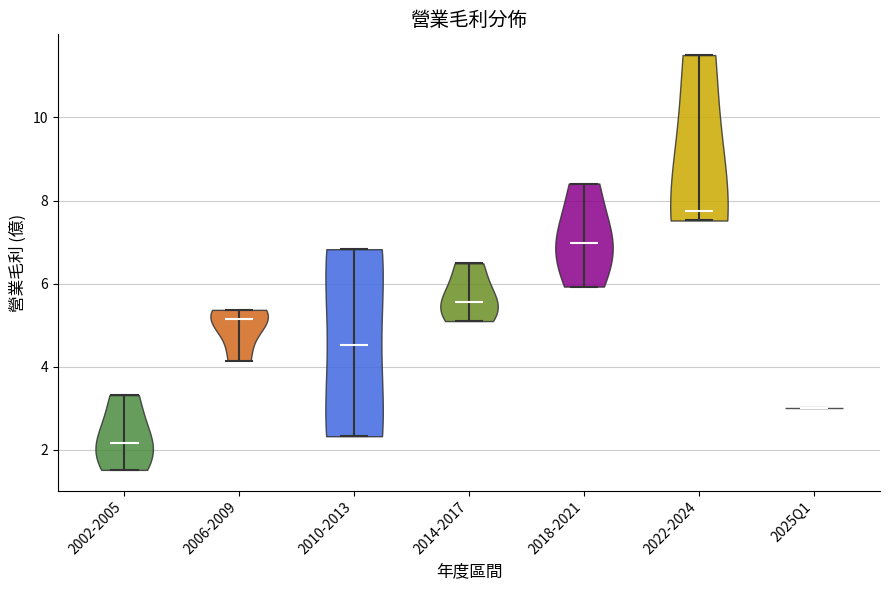

Reading left to right, read every violin against the y-axis: where its median line is, and the lowest and highest points it reaches. The values are not printed on the chart, so give them approximately, as read against the axis.

2002-2005: median line 2.2, lowest point 1.6, highest point 3.4
2006-2009: median line 5.2, lowest point 4.2, highest point 5.4
2010-2013: median line 4.6, lowest point 2.4, highest point 6.8
2014-2017: median line 5.6, lowest point 5.2, highest point 6.4
2018-2021: median line 7.0, lowest point 6.0, highest point 8.4
2022-2024: median line 7.8, lowest point 7.6, highest point 11.6
2025Q1: median line 3.0, lowest point 3.0, highest point 3.0